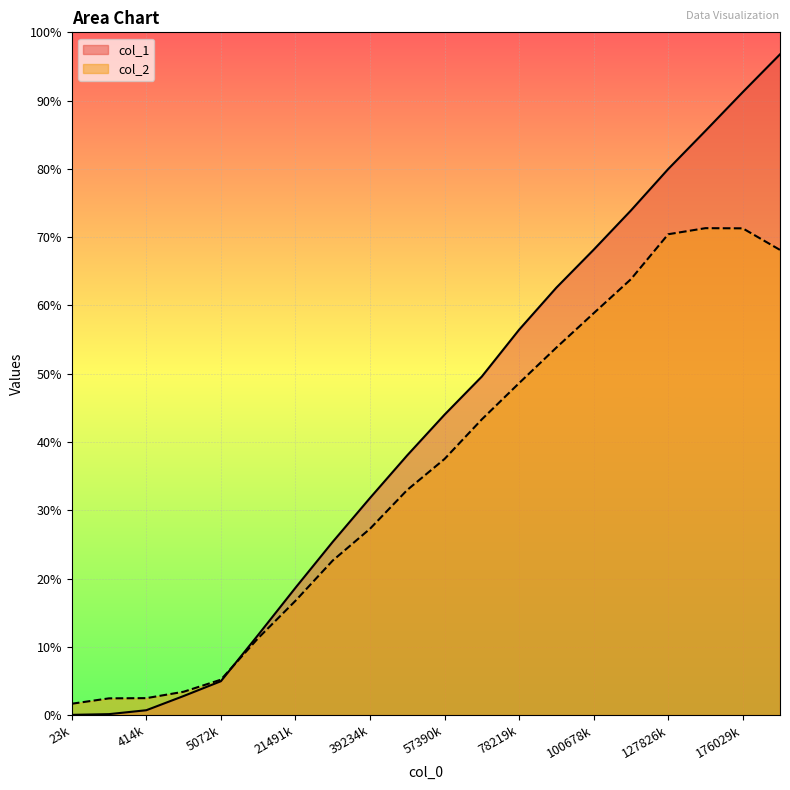

Where does the col_2 series first go above 37?

57390k